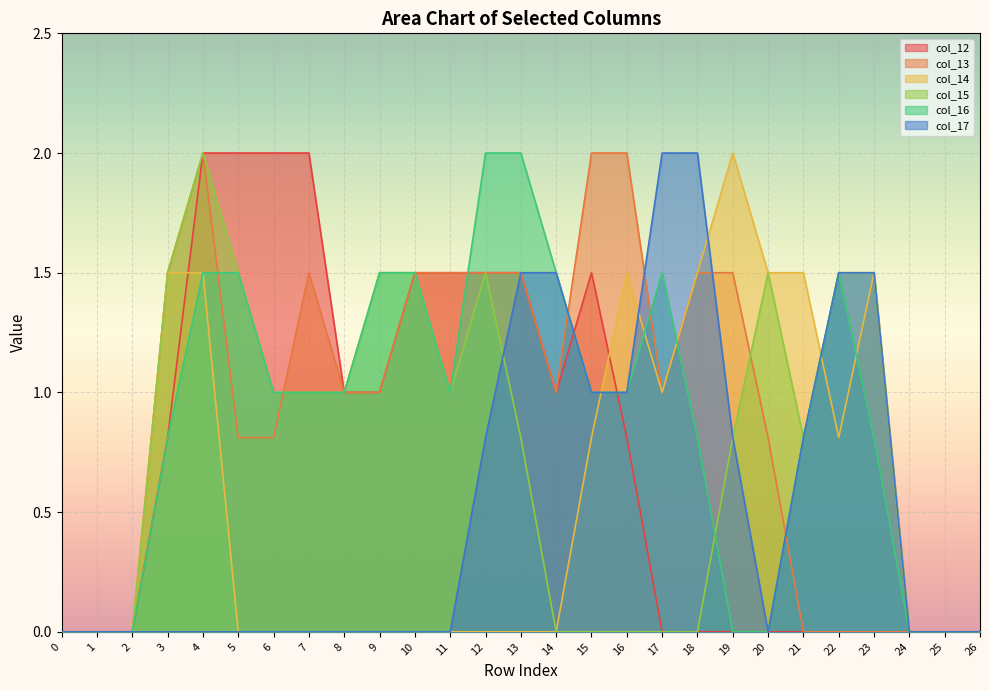

Between 24 and 17, which is larger?

24